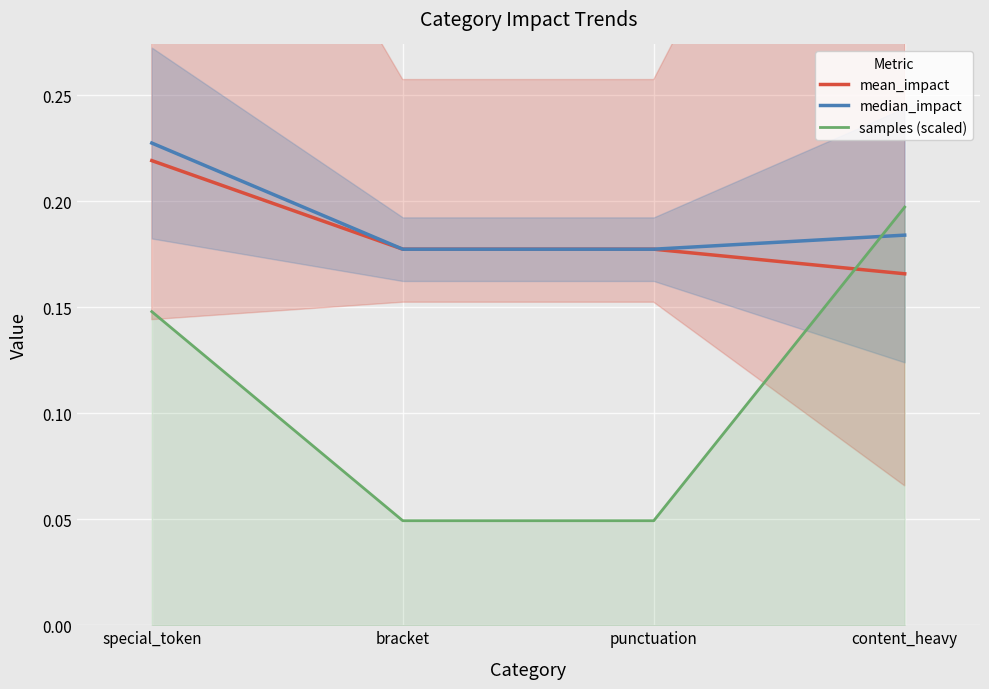

The value of median_impact at special_token is 0.1. True or false?

False